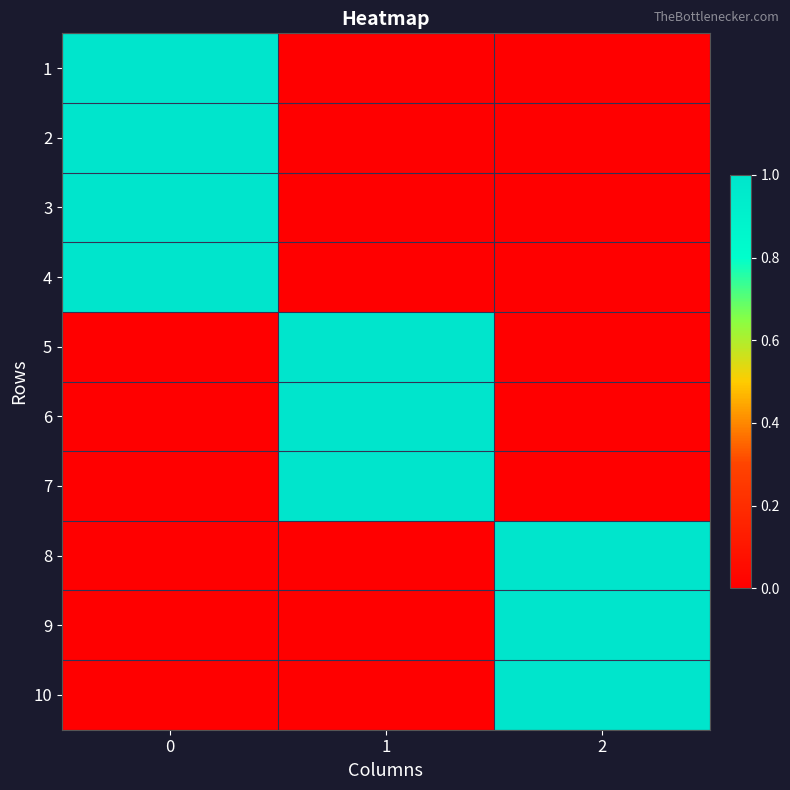

List the series in order of their peak value, lowest first.

1, 2, 3, 4, 5, 6, 7, 8, 9, 10